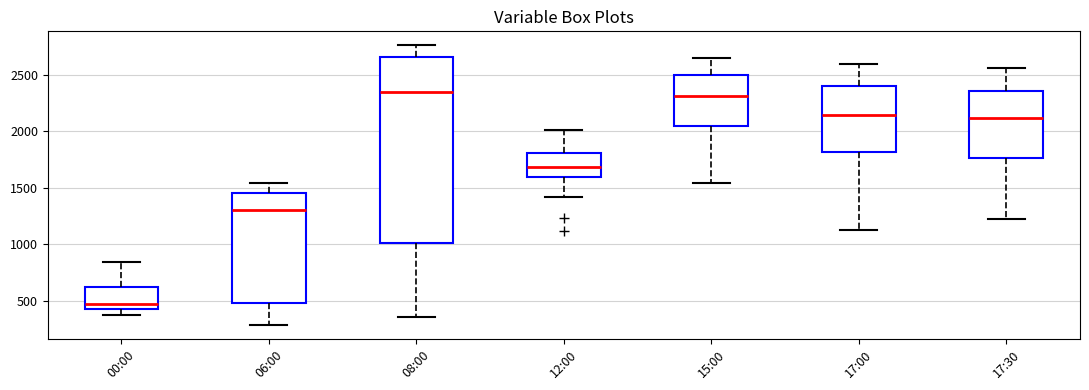

Reading left to right, read every box against the y-axis: the position of its median line, the range the box covers, and the ends of its whiskers. The values are not printed on the chart, so give them approximately, as read against the axis.

00:00: median 450 (just above the box's lower edge), box 450 to 600, whiskers 350 to 850
06:00: median 1300, box 500 to 1450, whiskers 300 to 1550
08:00: median 2350, box 1000 to 2650, whiskers 350 to 2750
12:00: median 1700, box 1600 to 1800, whiskers 1400 to 2000
15:00: median 2300, box 2050 to 2500, whiskers 1550 to 2650
17:00: median 2150, box 1800 to 2400, whiskers 1100 to 2600
17:30: median 2100, box 1750 to 2350, whiskers 1200 to 2550